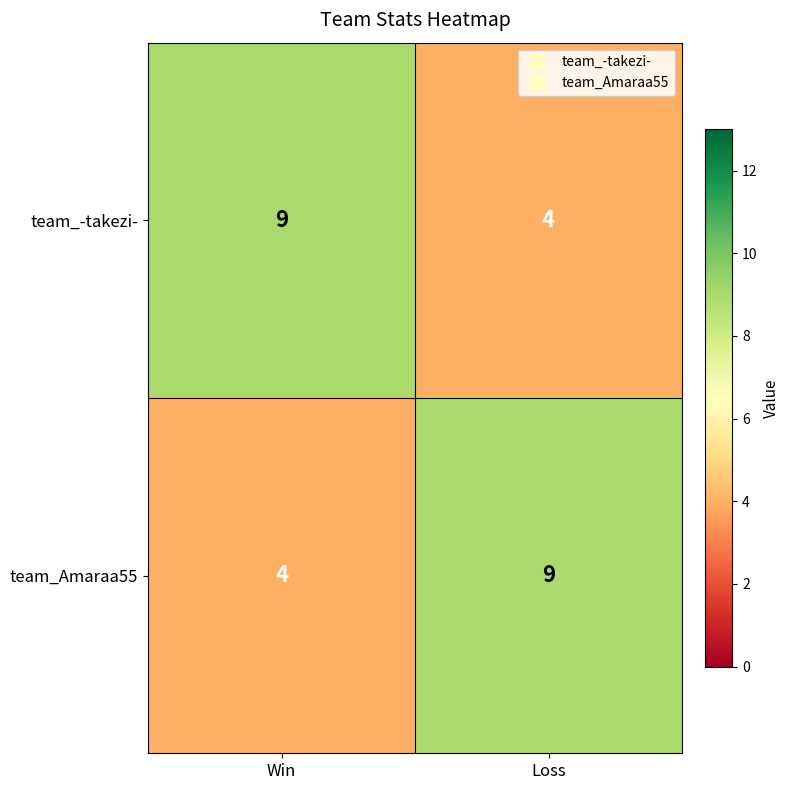

At Loss, list the series in order from largest to smallest.

team_Amaraa55, team_-takezi-